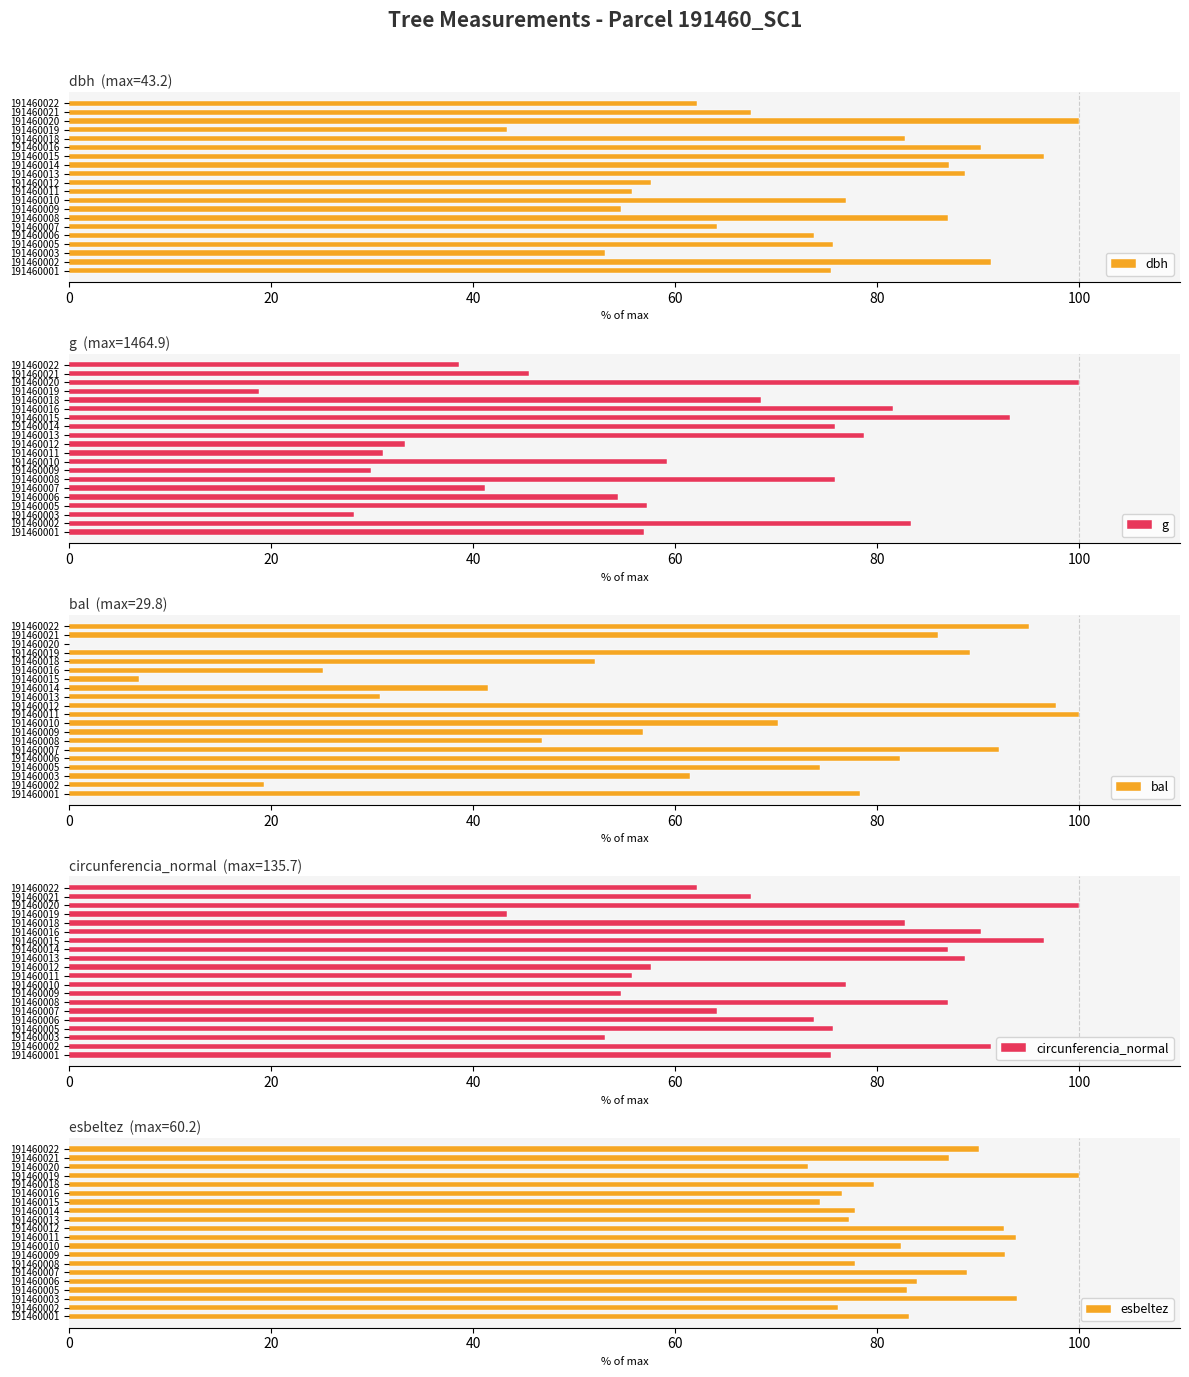

How many bars are there in each group?

5